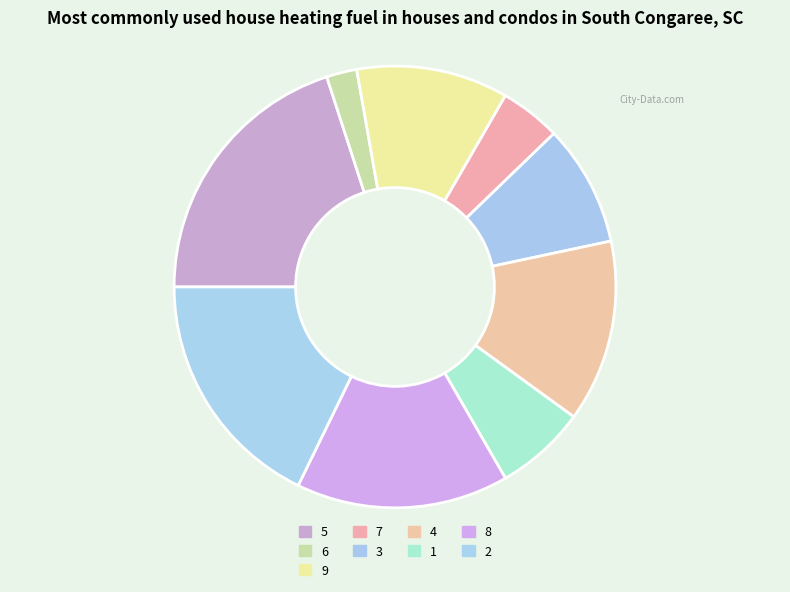

To the nearest percent, what is the difference between the 3 and 4 slice percentages?

4%